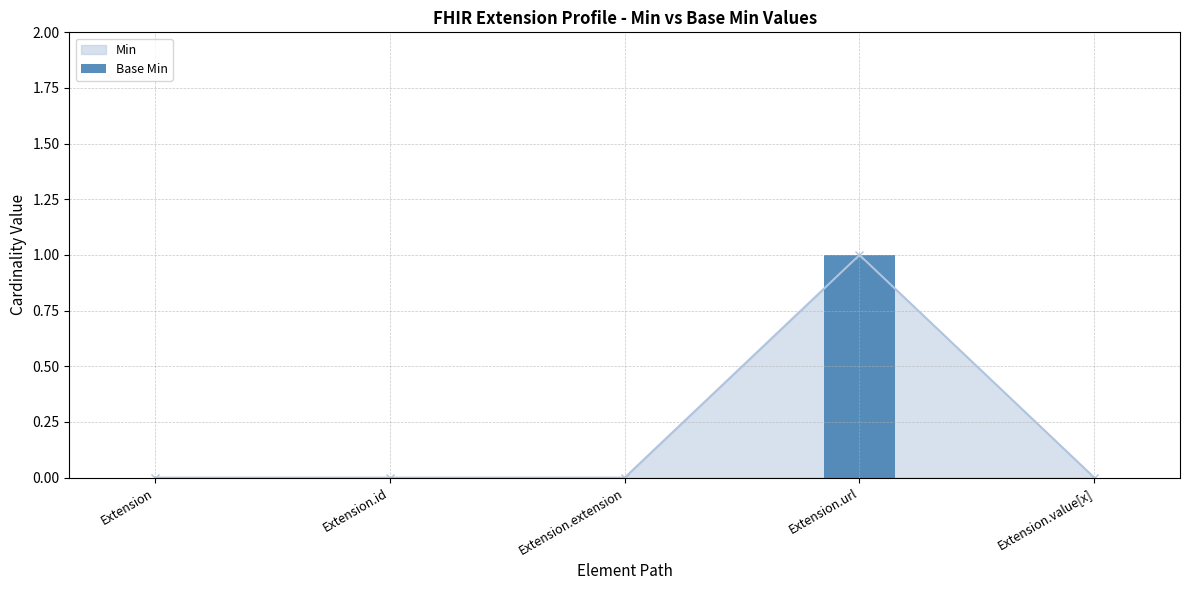

What is the sum of all values?

1